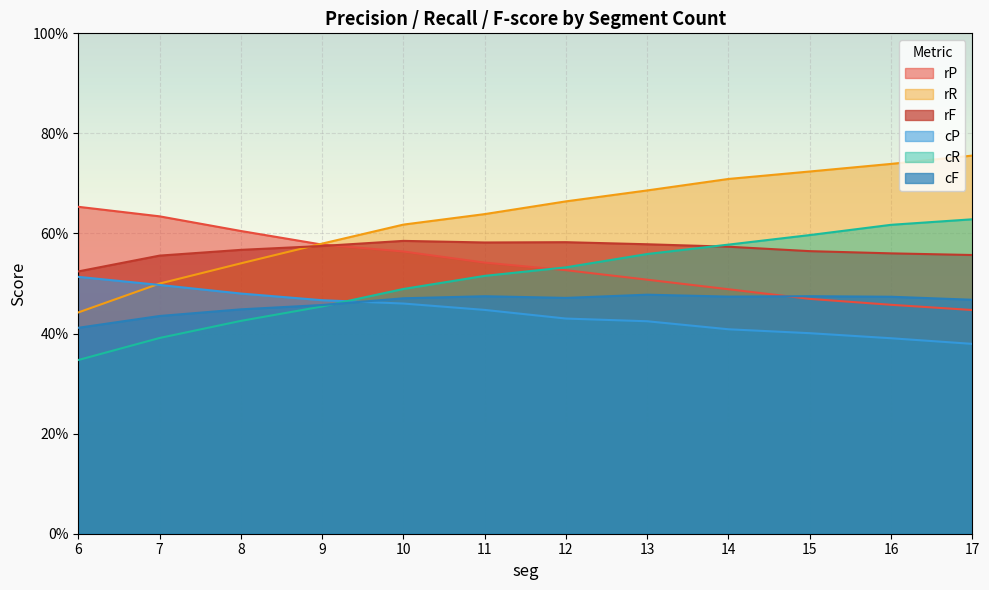

What is the sum of all cF values?

5.5